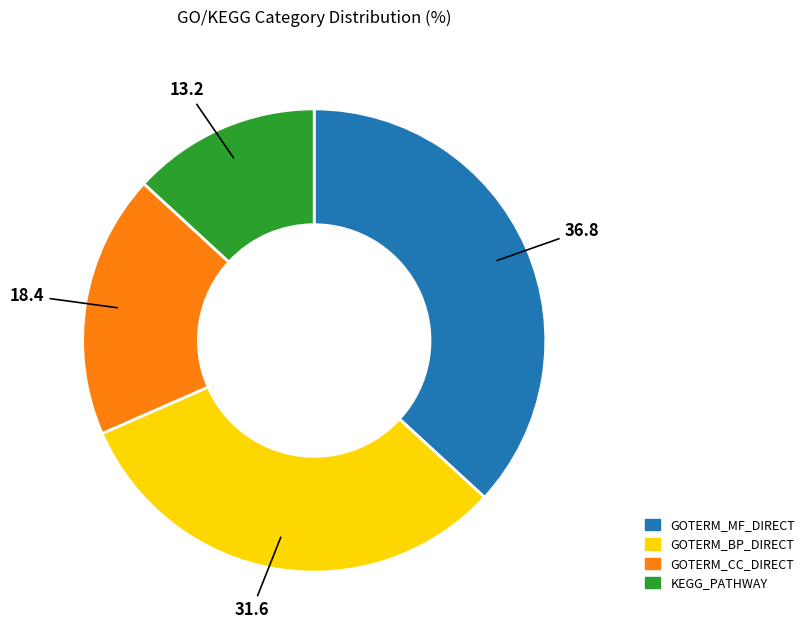

What is the ratio of the value at GOTERM_MF_DIRECT to the value at GOTERM_CC_DIRECT?

2.0